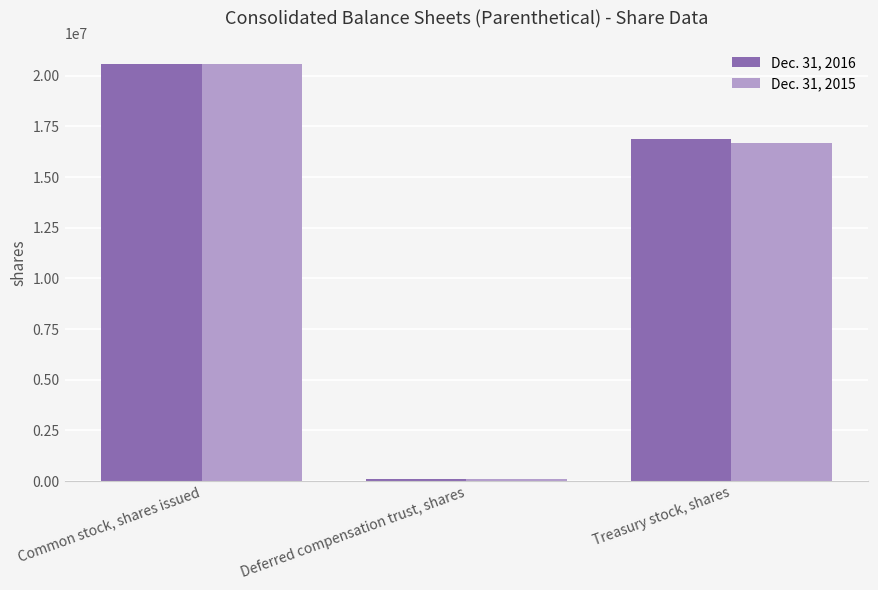

What is the difference between the Dec. 31, 2016 values at Deferred compensation trust, shares and Common stock, shares issued?

20446690